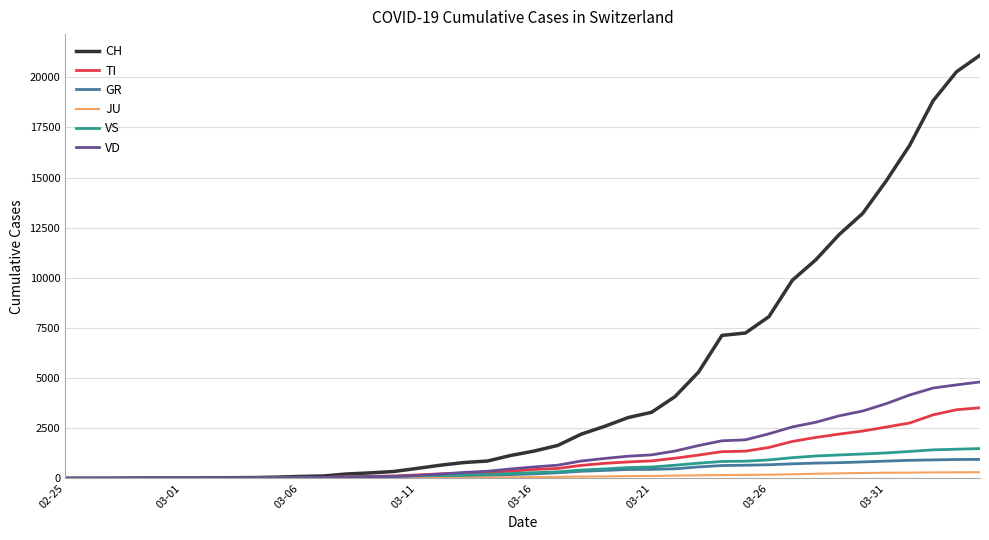

What is the highest value of the VS series?

1481